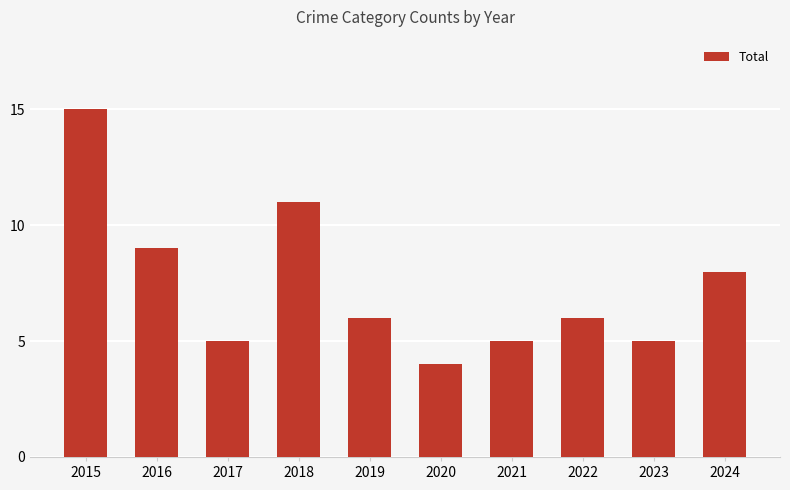

What is the sum of all values?

74